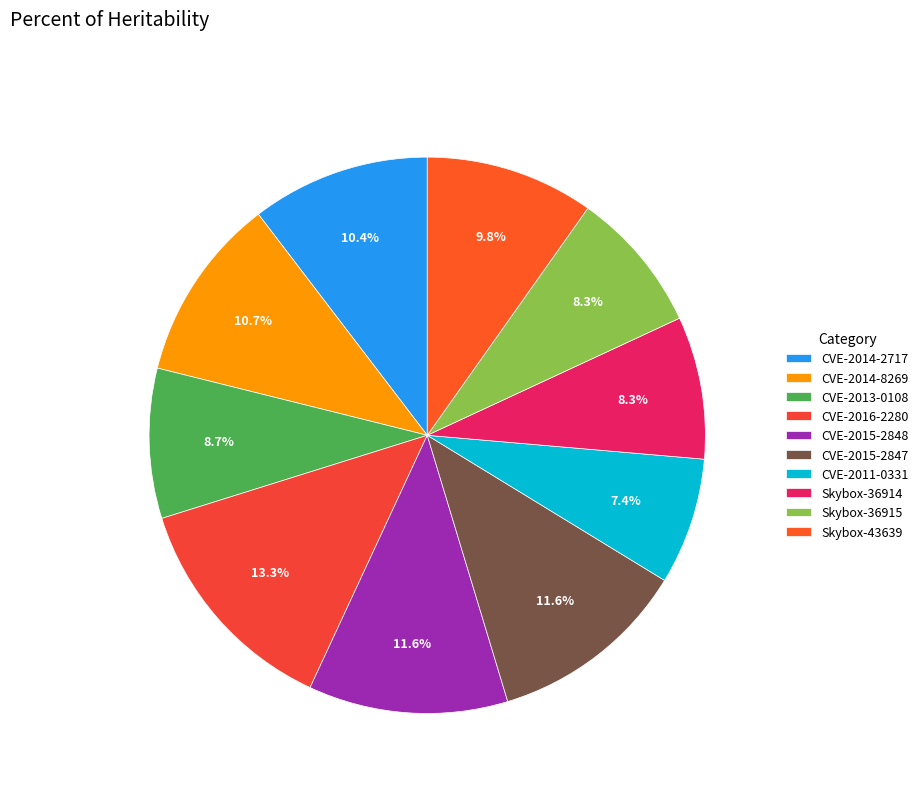

Rank the categories by value from lowest to highest.

CVE-2011-0331, Skybox-36914, Skybox-36915, CVE-2013-0108, Skybox-43639, CVE-2014-2717, CVE-2014-8269, CVE-2015-2847, CVE-2015-2848, CVE-2016-2280